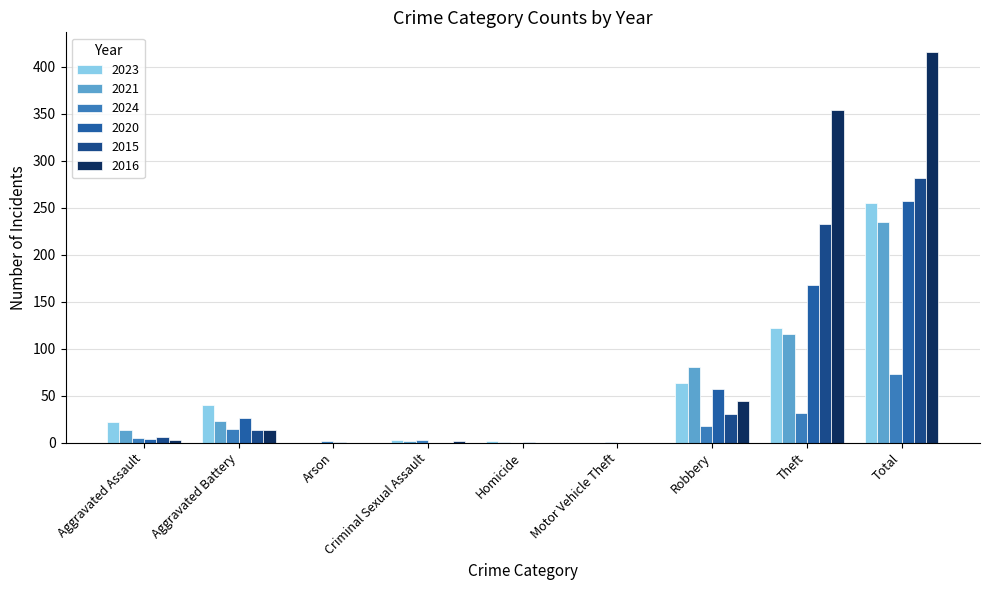

What is the value of the 2020 bar at the 7th from the left?

57